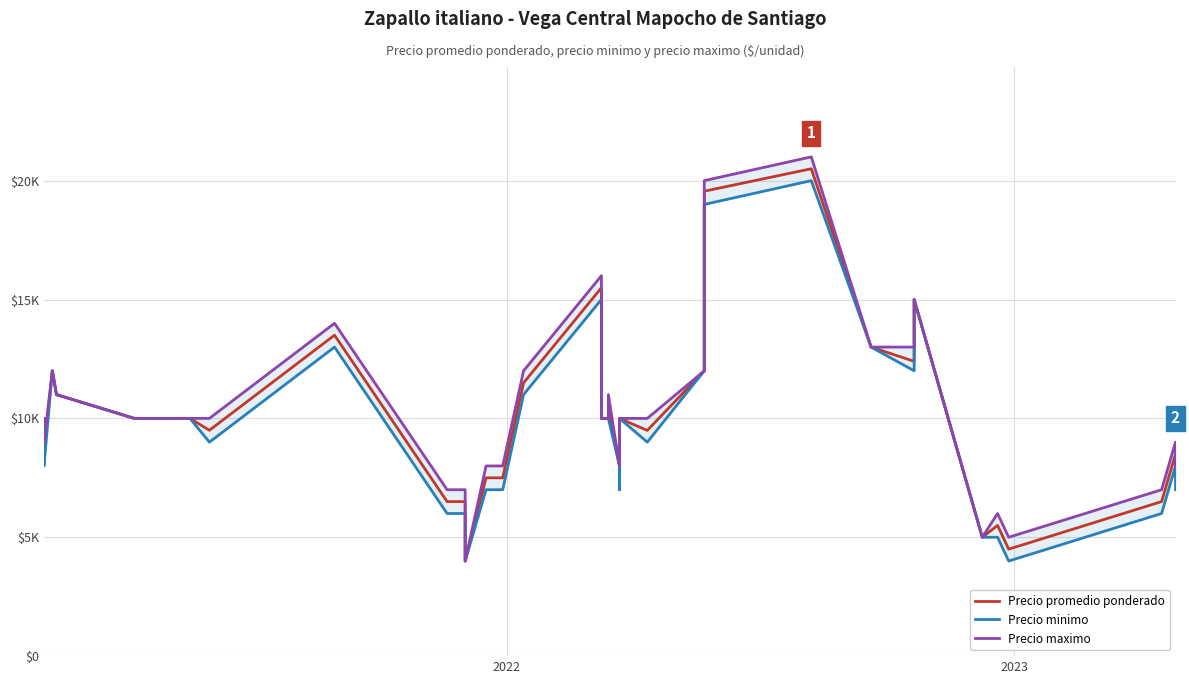

True or false: Precio maximo and Precio promedio ponderado cross at least once.

False